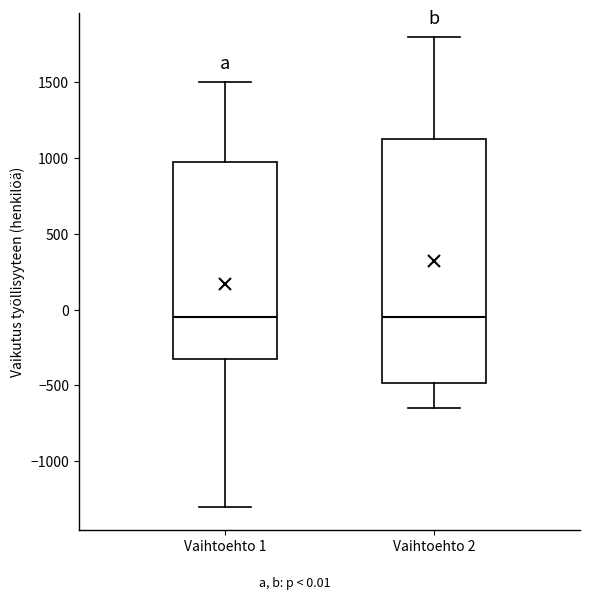

Comparing the boxes themselves (not the whiskers), which one is the tallest?

Vaihtoehto 2